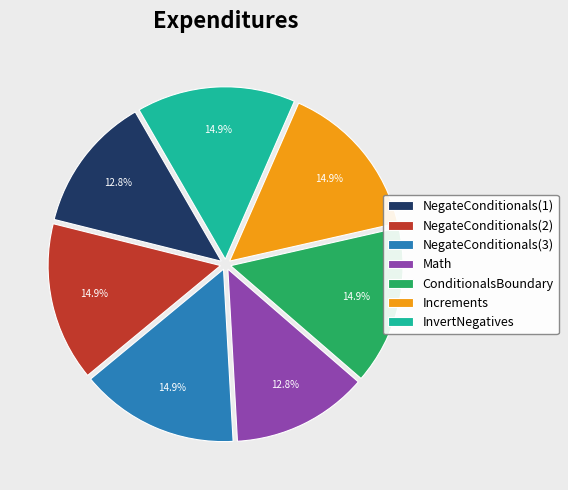

Is it true that InvertNegatives is 6% of the pie?

False